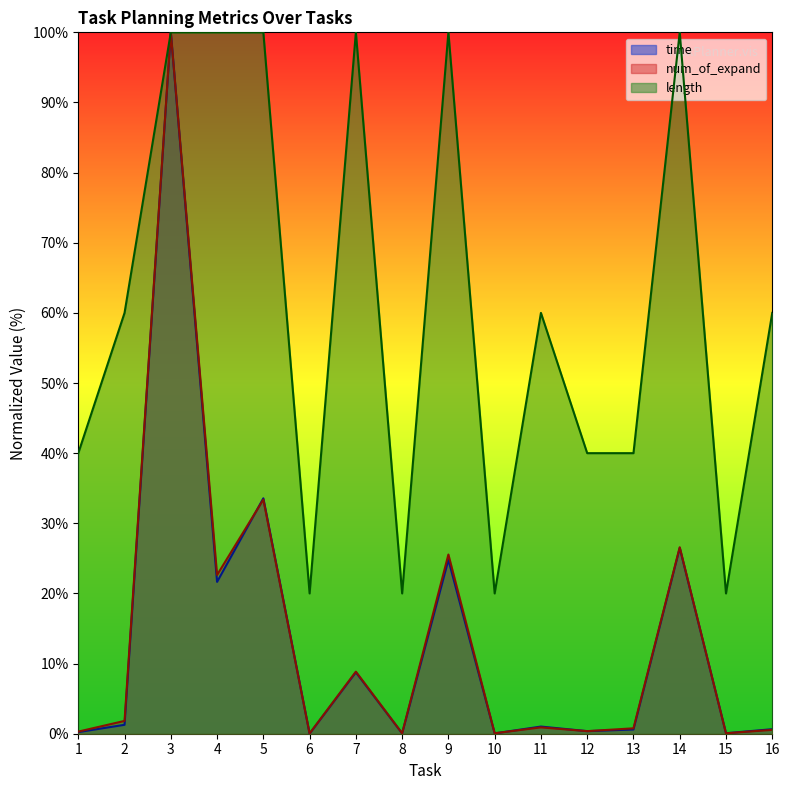

What is the sum of all length values?

980.0